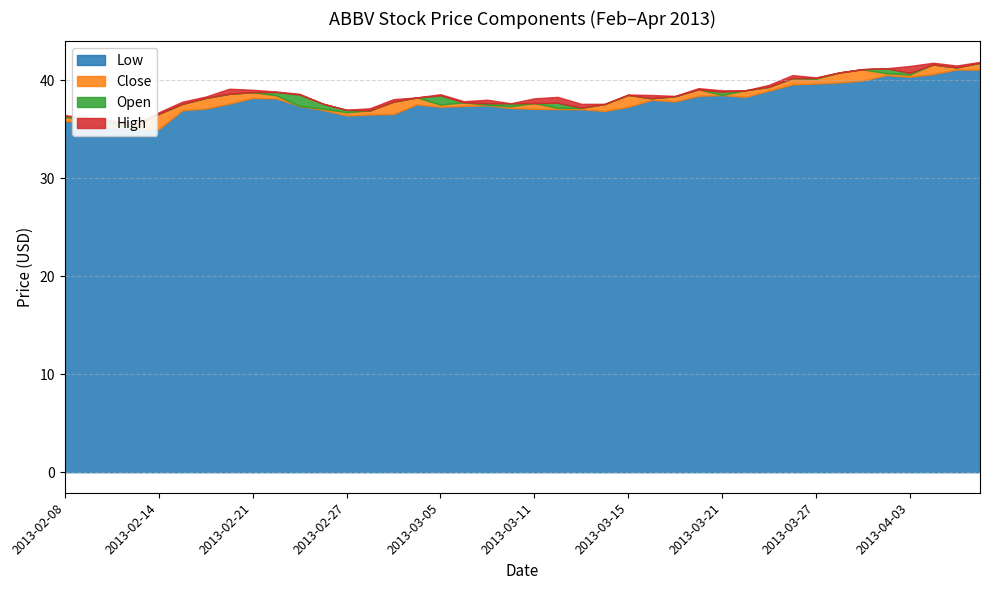

What is the sum of the open values at 2013-02-11 and 2013-03-13?

73.3